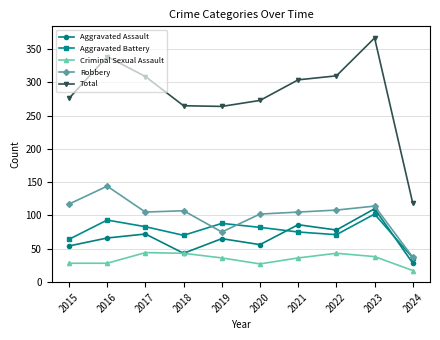

What is the spread (max minus min) of values at 2022?

267